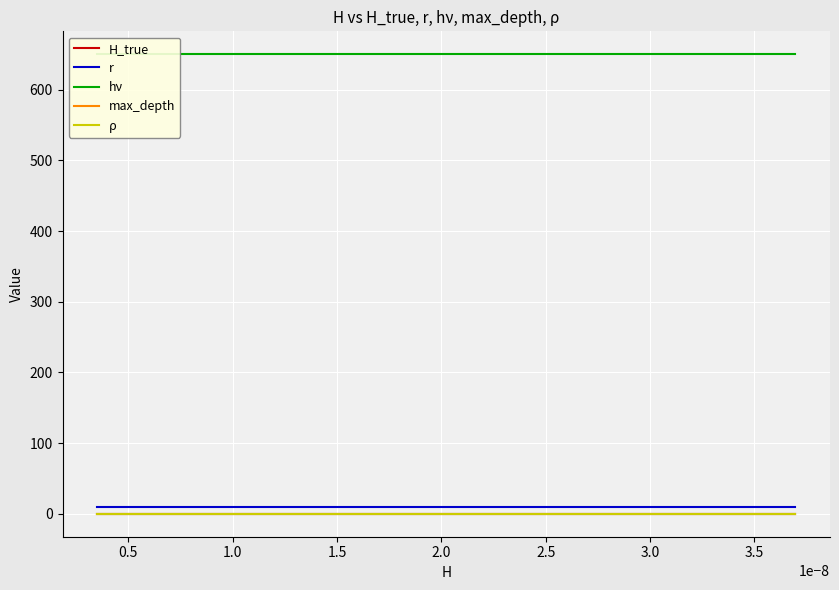

True or false: H_true and r cross at least once.

False